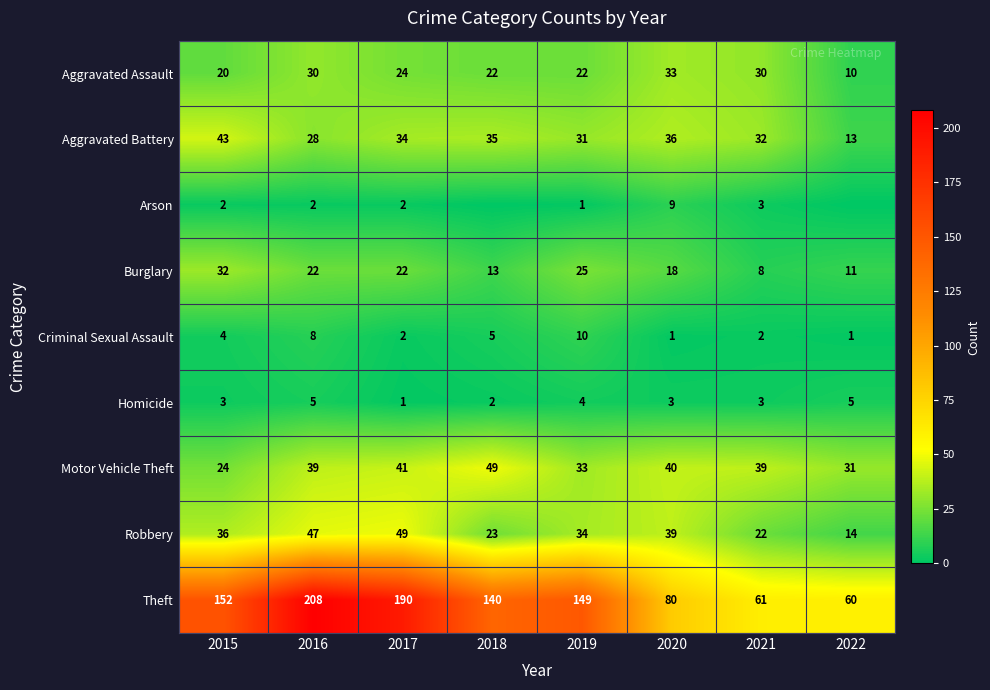

At 2015, list the series in order from smallest to largest.

Arson, Homicide, Criminal Sexual Assault, Aggravated Assault, Motor Vehicle Theft, Burglary, Robbery, Aggravated Battery, Theft